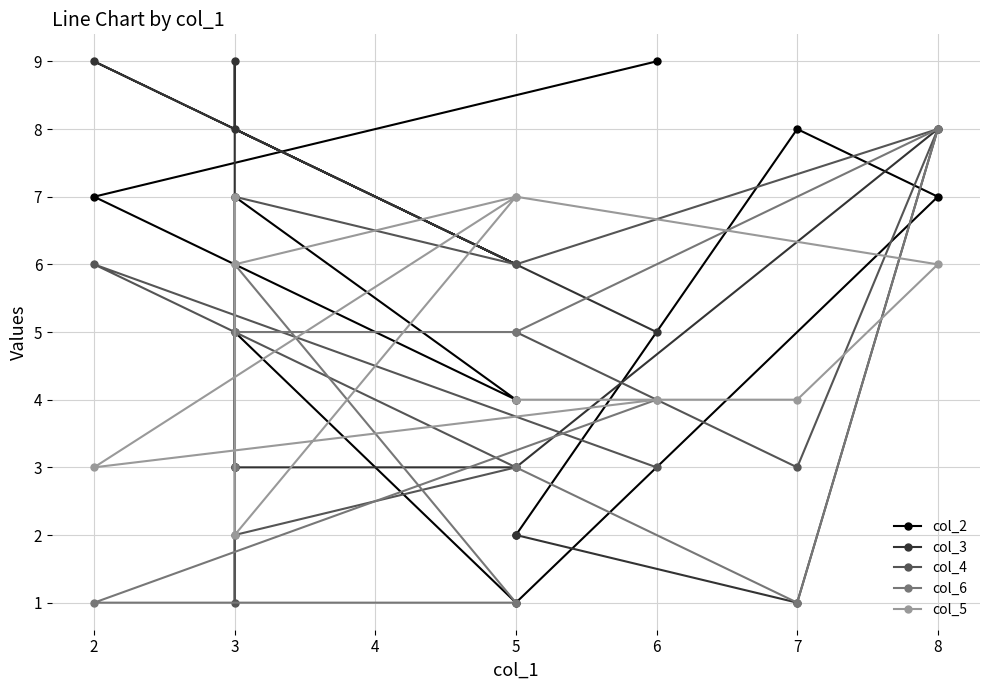

In col_4, how many points are higher than both neighbors (excluding endpoints)?

3